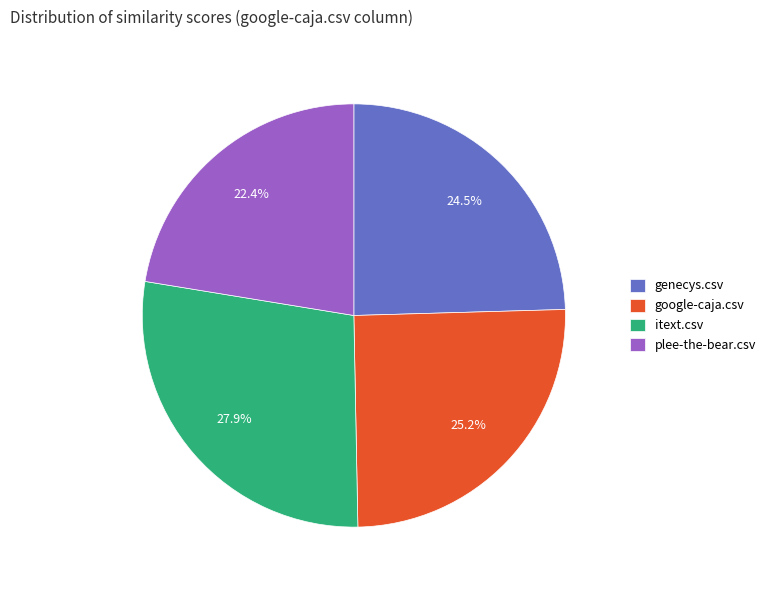

Count the number of slices in the pie.

4